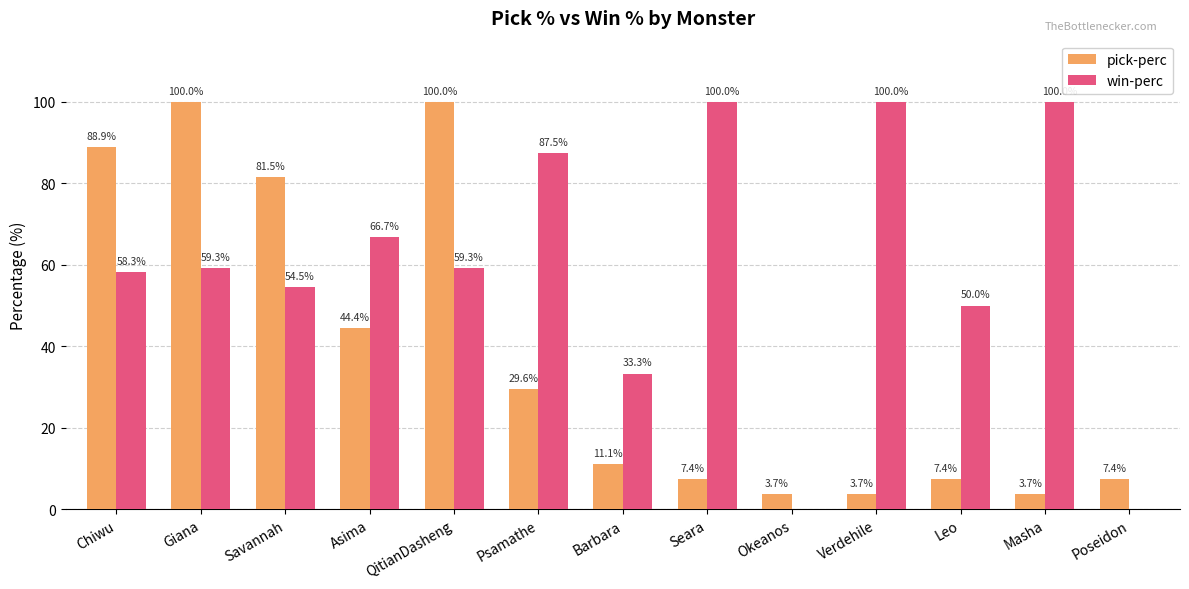

What is the total value across all series at Chiwu?

147.2